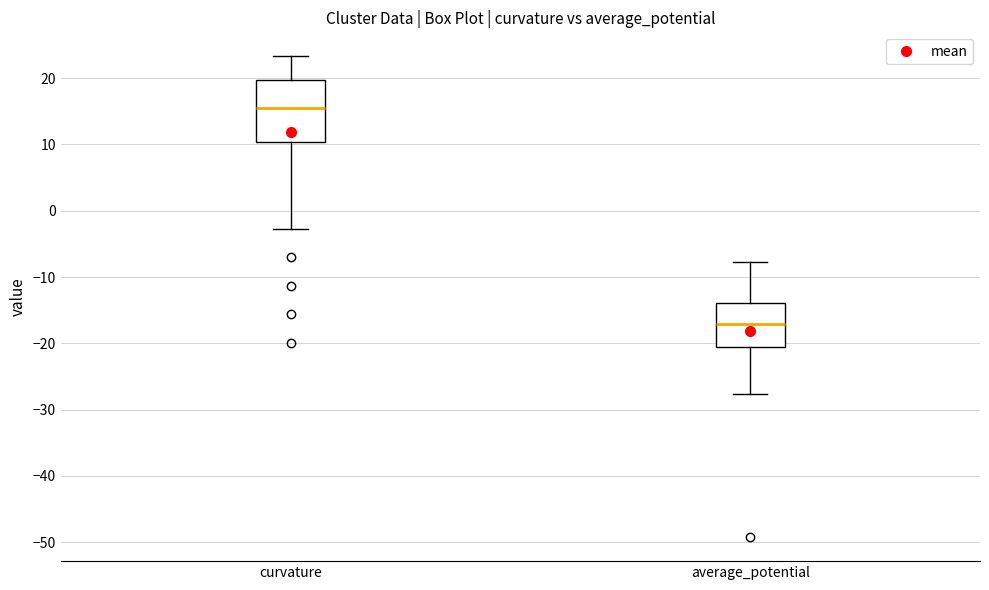

Reading left to right, transcribe this box plot: for each box, give where its median line is, the range the box spans, and where its two whiskers end, as read against the y-axis. The values are not printed on the chart, so give them approximately, as read against the axis.

curvature: median 15, box 10 to 20, whiskers -3 to 23
average_potential: median -17, box -21 to -14, whiskers -28 to -8